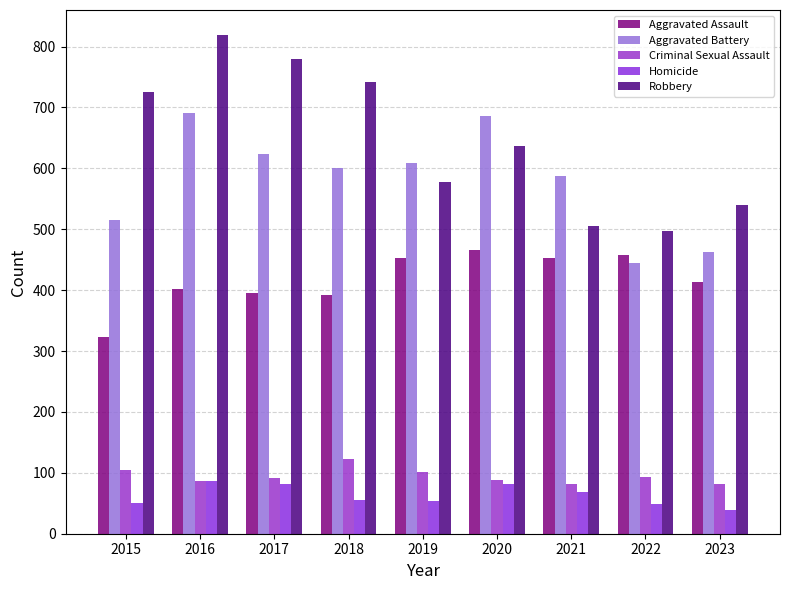

How many values in the Homicide series are below 56?

4